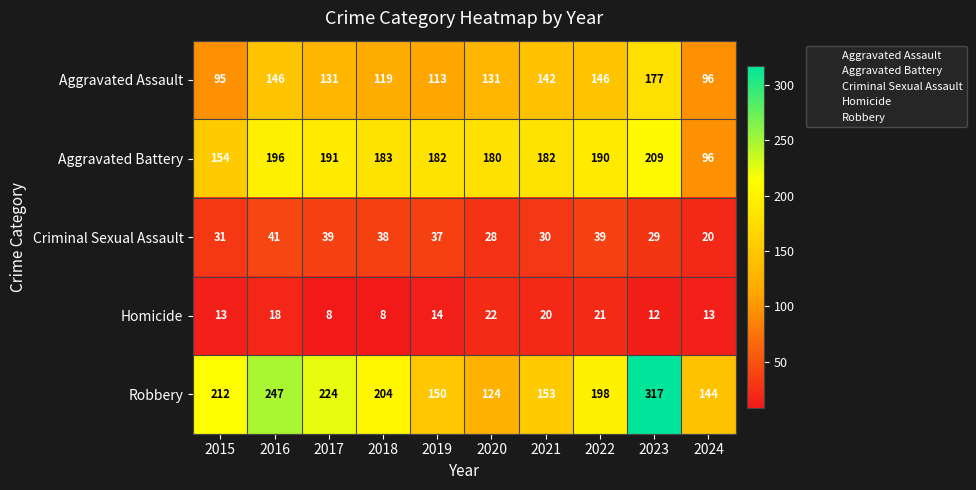

Which series has the widest spread of values?

Robbery